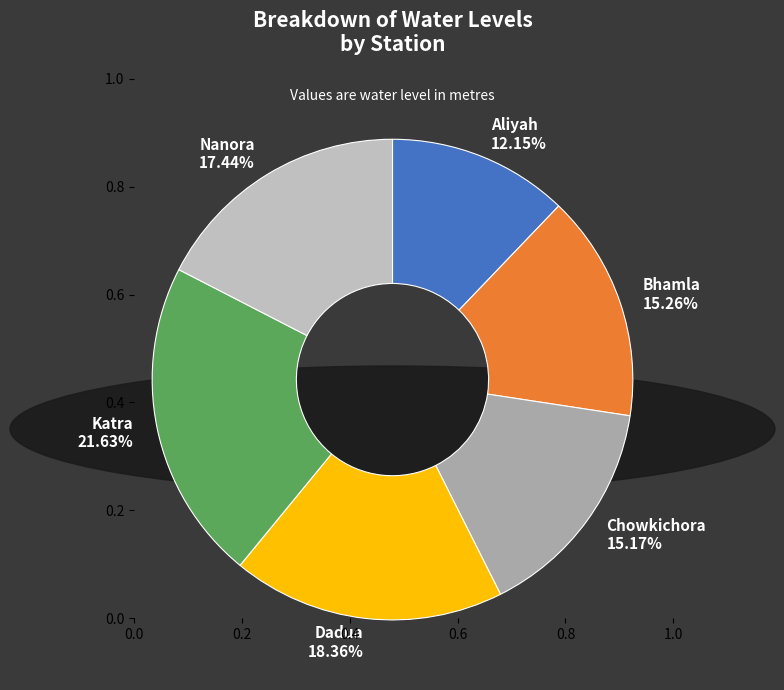

What is the largest slice in the pie chart?

Katra